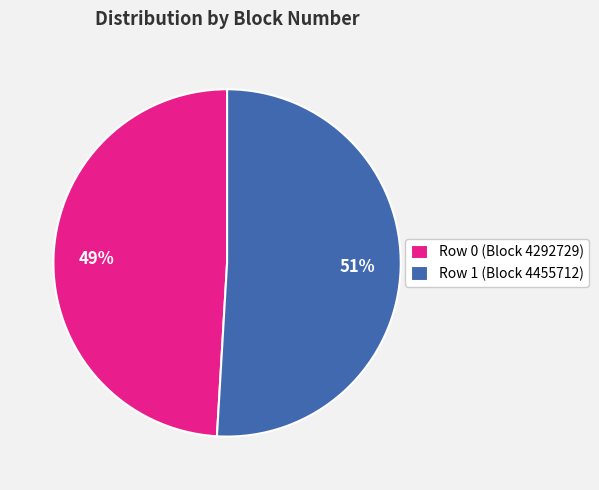

What is the ratio of the value at Row 0 (Block 4292729) to the value at Row 1 (Block 4455712)?

1.0